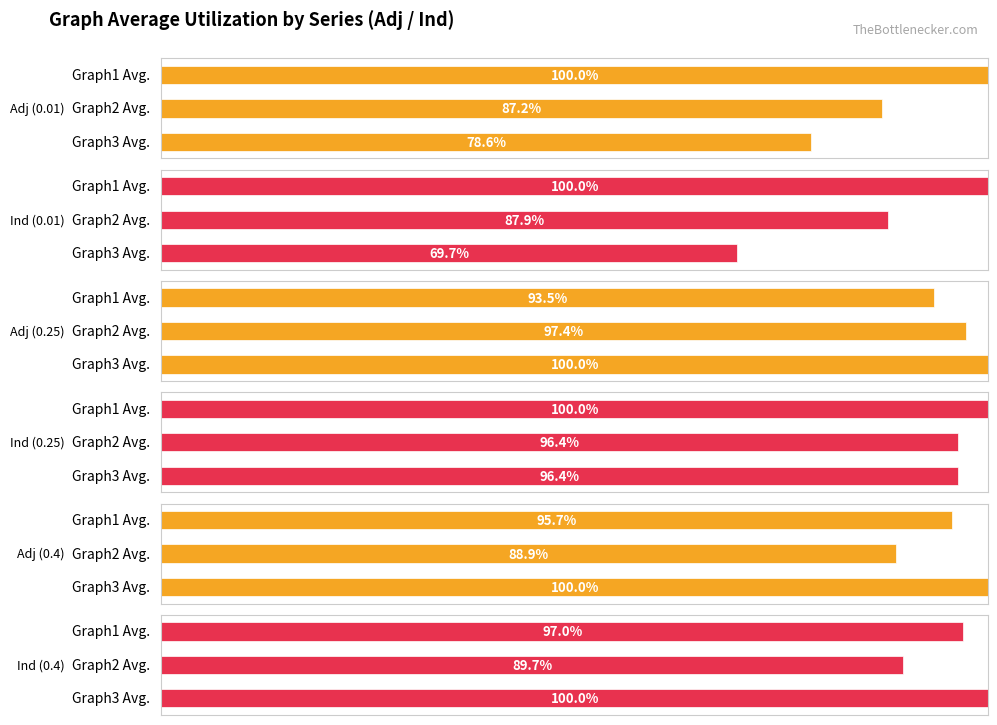

Reading left to right, list all the values displayed in this chart.

Adj (0.01): 100.0	87.2	78.6
Ind (0.01): 100.0	87.9	69.7
Adj (0.25): 93.5	97.4	100.0
Ind (0.25): 100.0	96.4	96.4
Adj (0.4): 95.7	88.9	100.0
Ind (0.4): 97.0	89.7	100.0